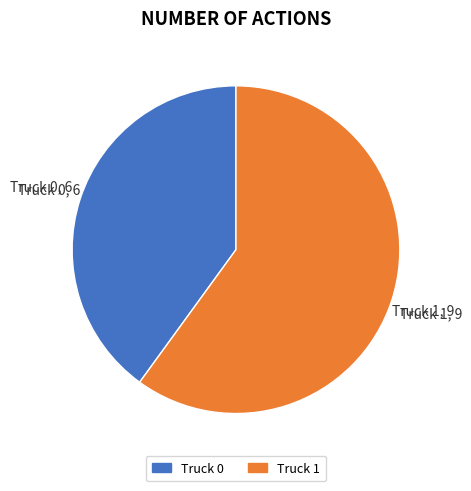

Is it true that Truck 0 is 49% of the pie?

False